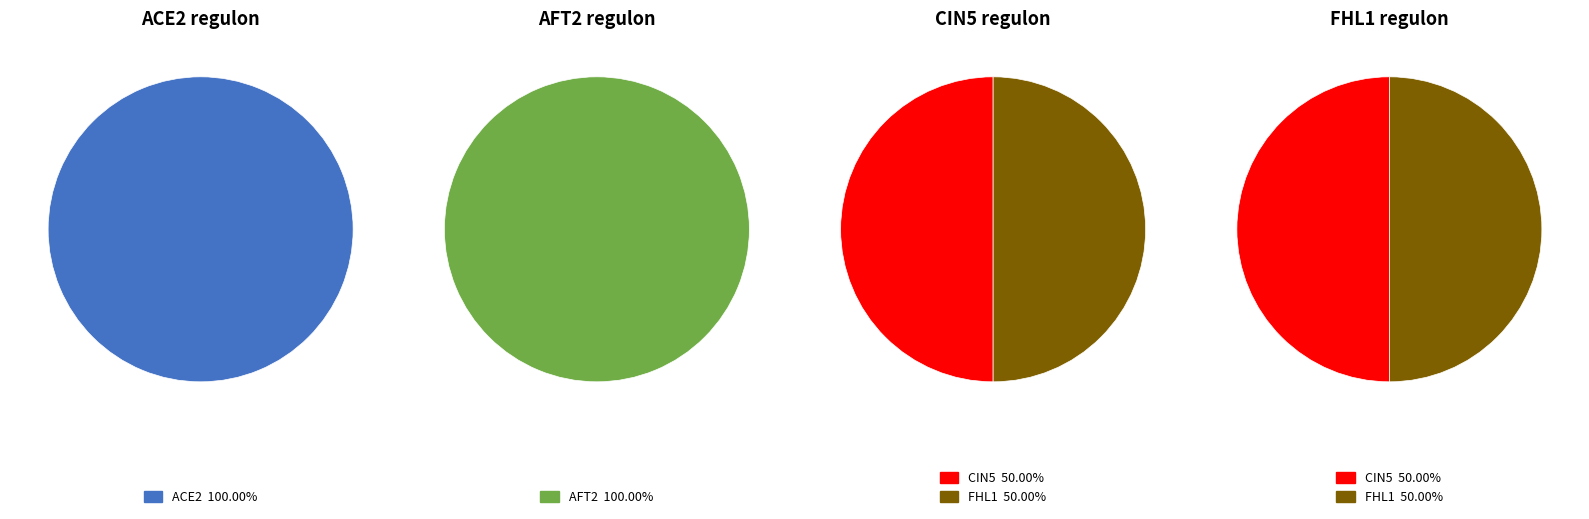

Which category has the biggest portion of the pie?

ACE2